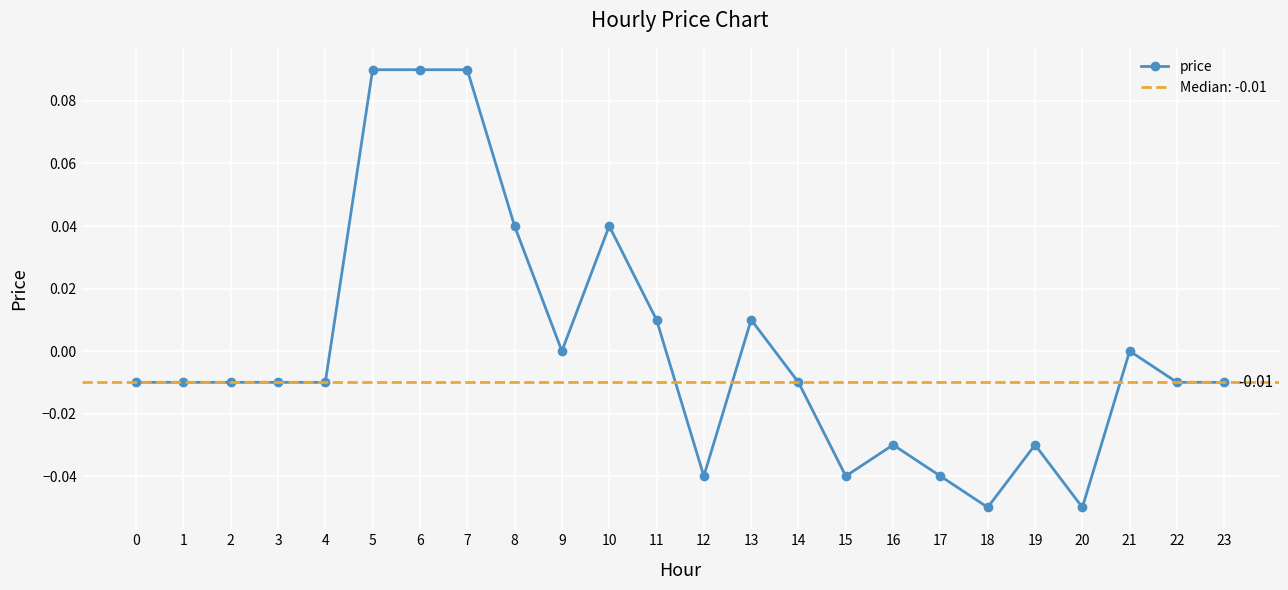

What is the maximum value shown in the chart?

0.1